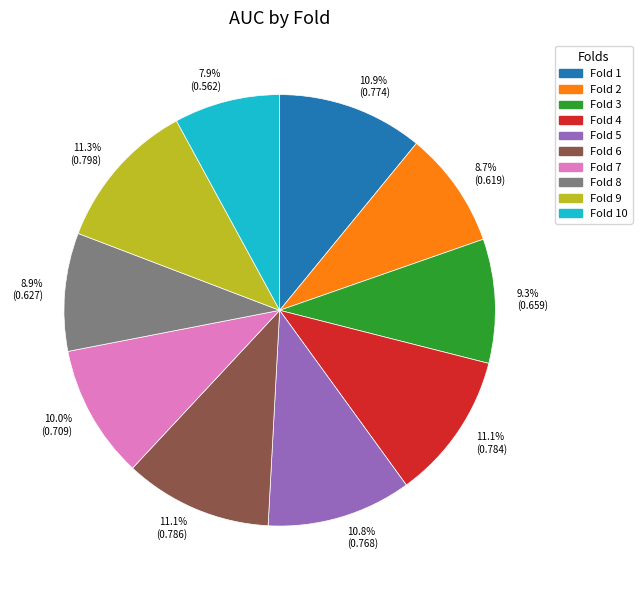

True or false: Fold 3 accounts for 1% of the total.

False